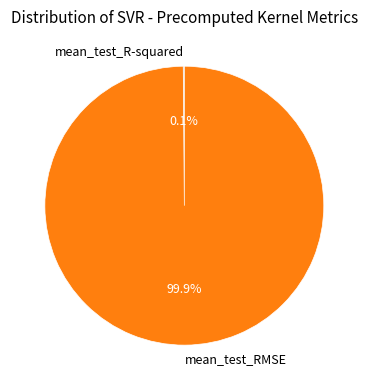

Which slice is the largest?

mean_test_RMSE